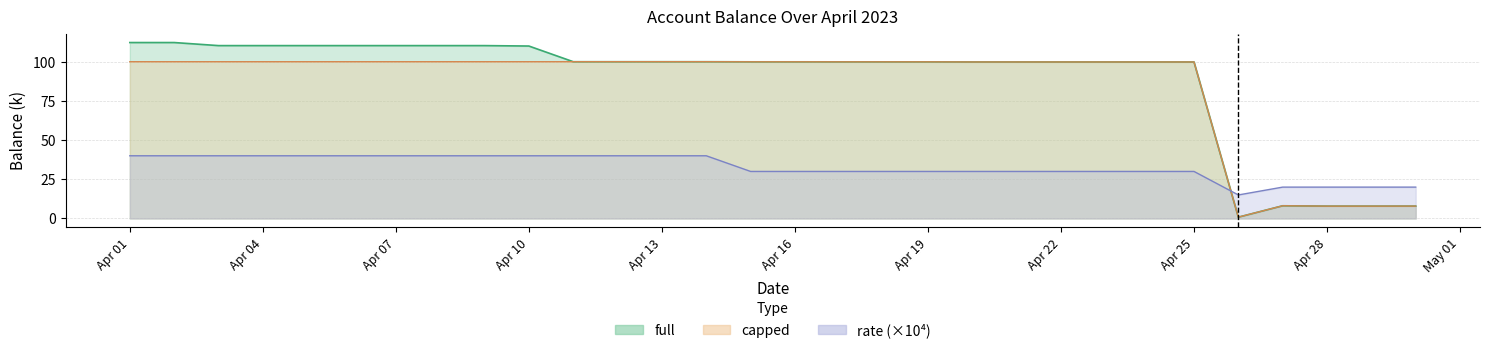

After their last crossing, which series has the higher values: capped or rate (×10⁴)?

rate (×10⁴)